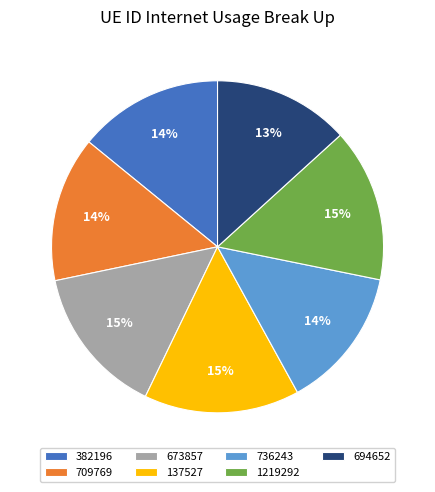

To the nearest percent, what is the difference between the 1219292 and 709769 slice percentages?

1%